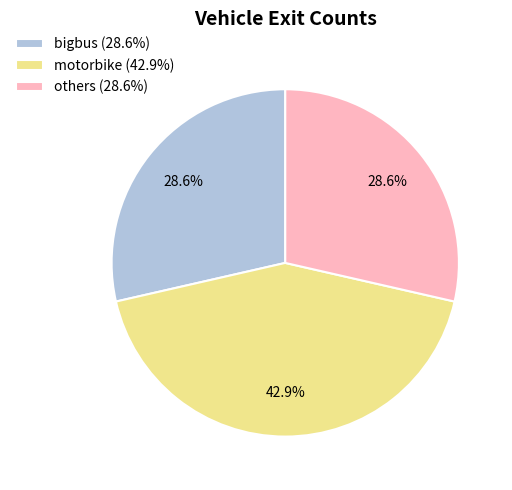

How much of the chart is everything except motorbike?

57.1%